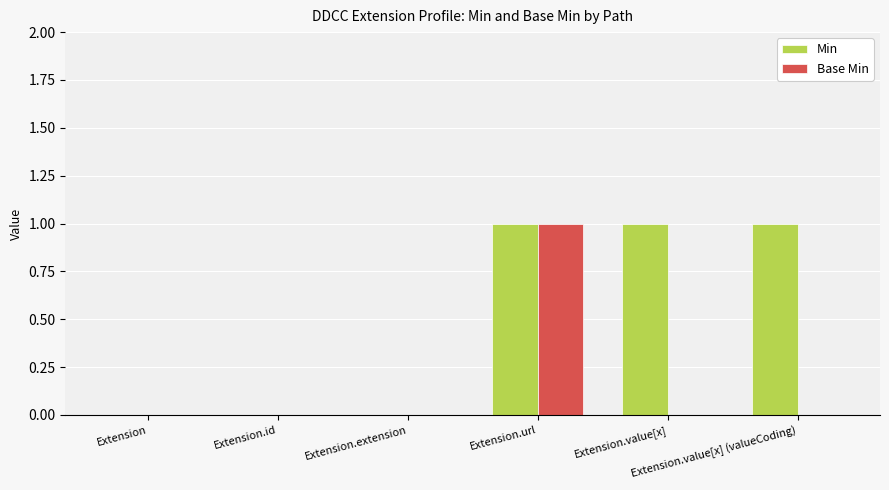

Which series has the largest total across all categories?

Min